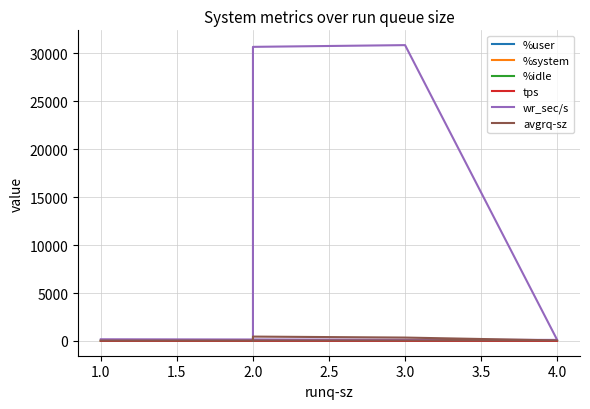

What is the difference between the wr_sec/s values at 4.0 and 2.0?

30576.0